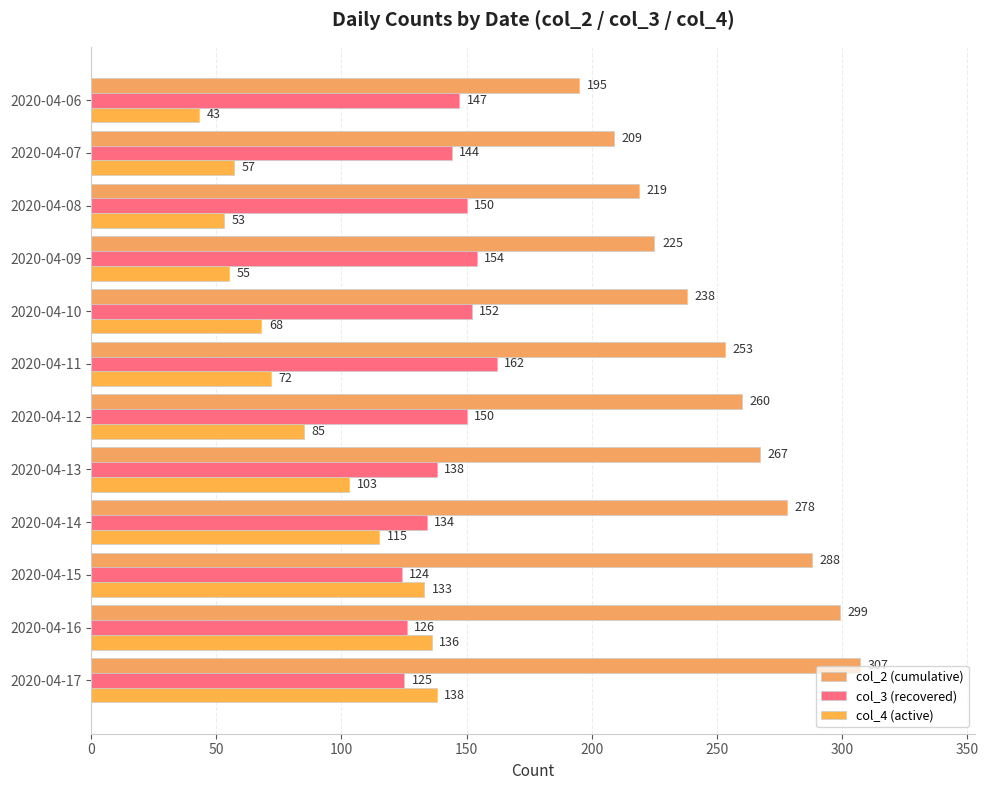

What are all the series names shown in the legend?

col_2 (cumulative), col_3 (recovered), col_4 (active)